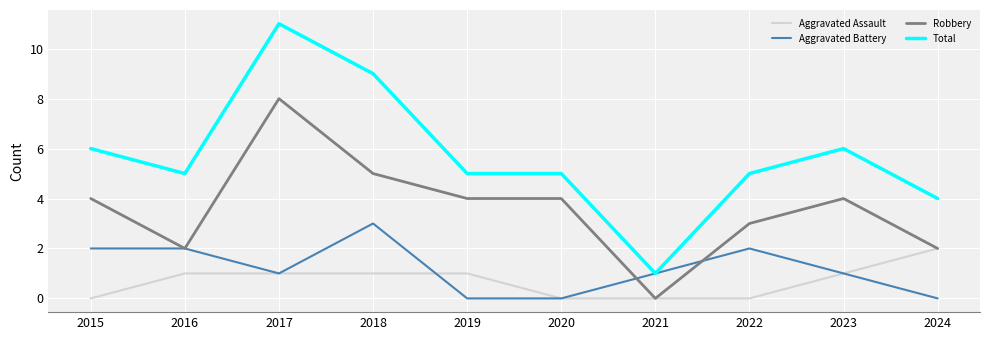

Is it true that Aggravated Assault equals 1 at 2016?

True